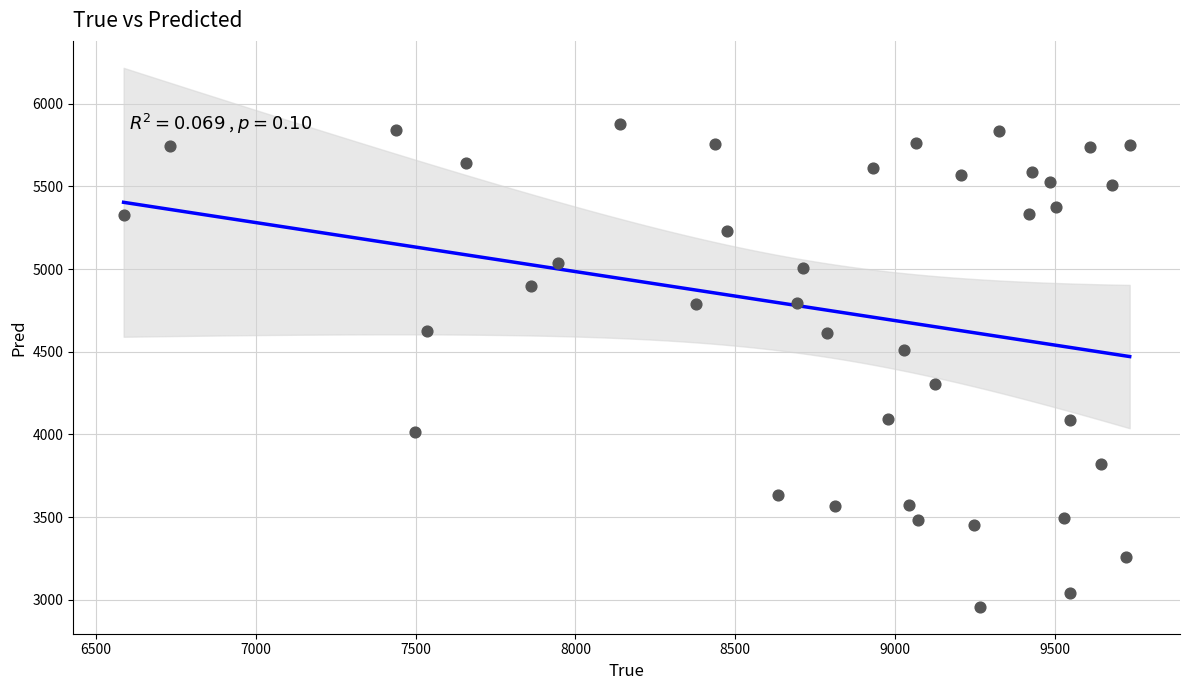

What is the range of X values (max minus min)?

3146.0